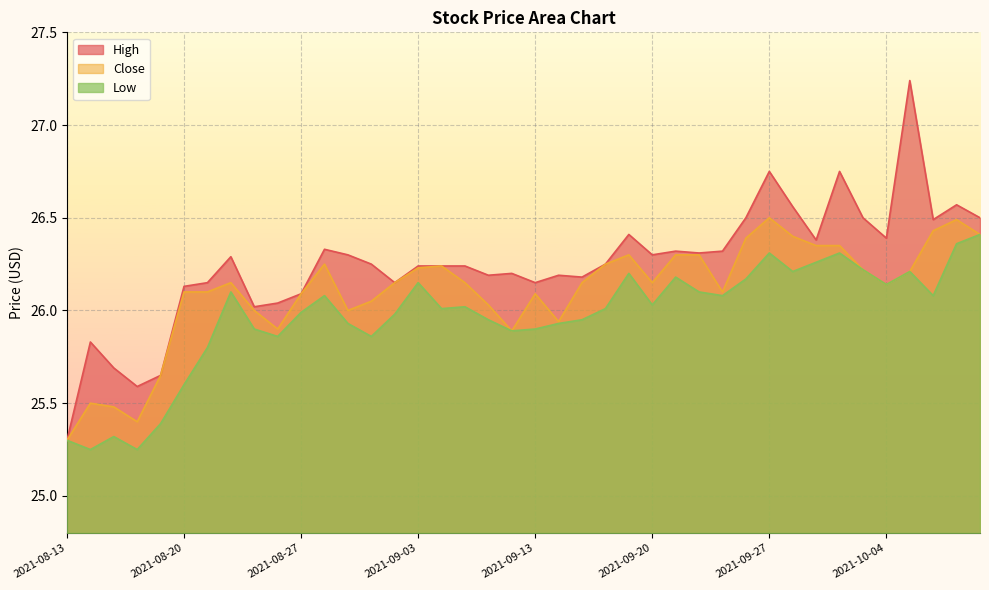

The Close series shows 14.1 at 2021-09-08. True or false?

False